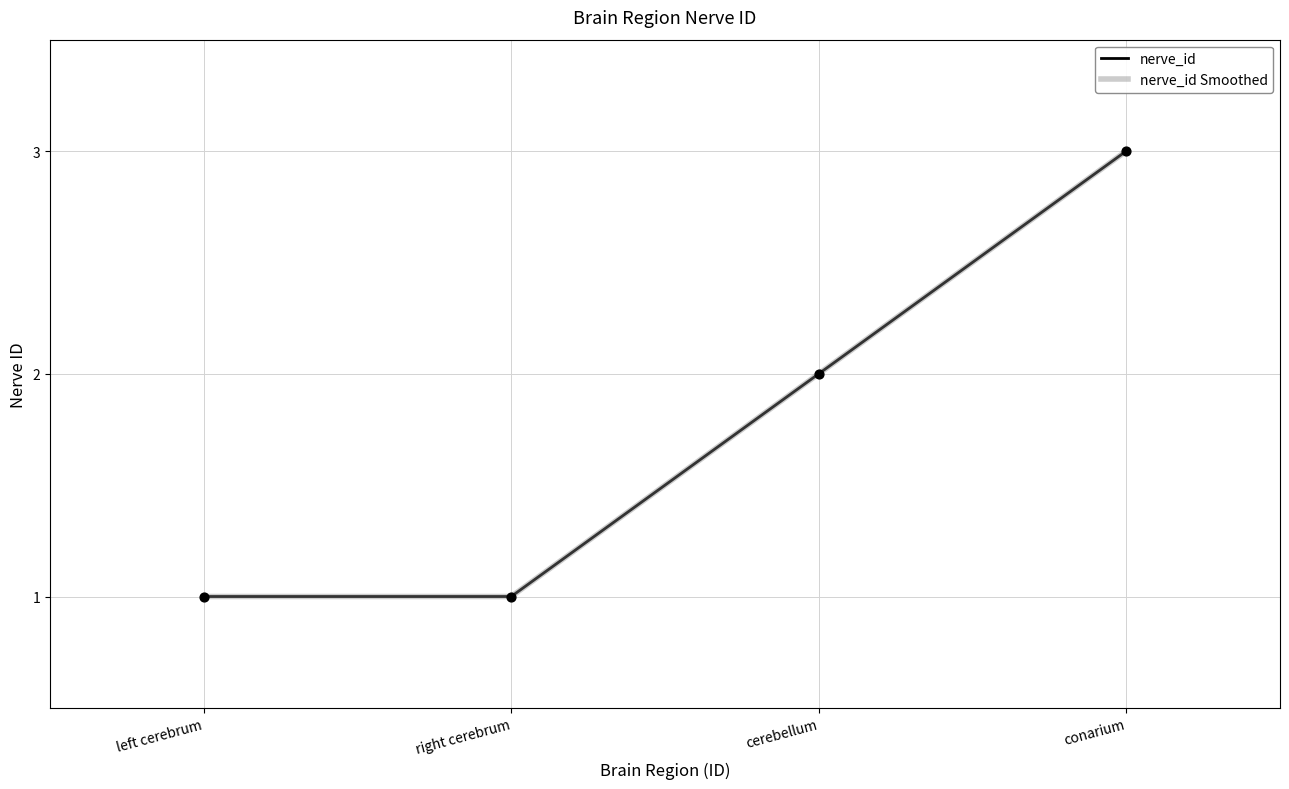

Is this an area chart (filled region under the line)?

No